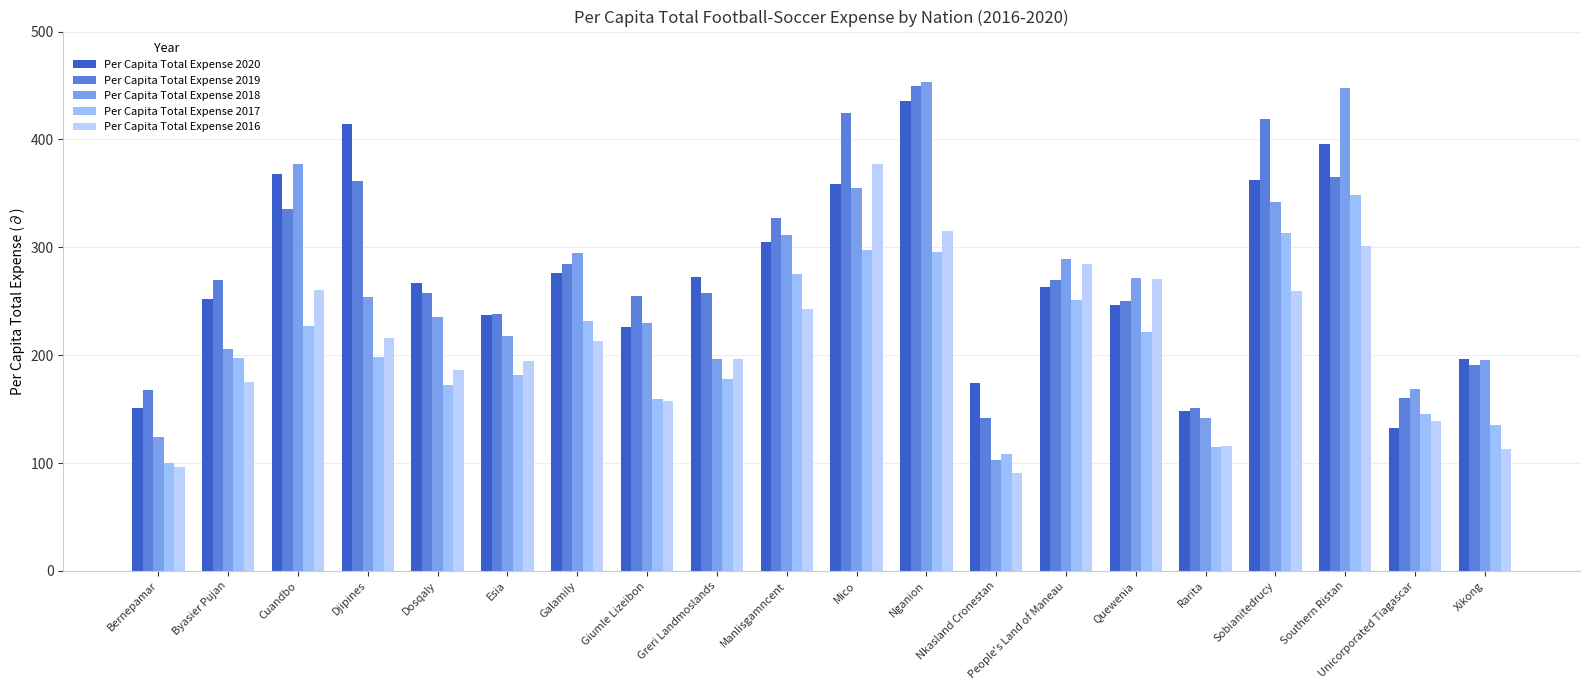

Reading right to left, extract all data points from this chart.

Per Capita Total Expense 2020: 196.4	132.9	395.7	362.0	148.7	246.5	263.4	173.9	435.3	358.9	304.7	272.5	226.5	276.6	237.6	266.9	414.2	367.9	252.0	151.1
Per Capita Total Expense 2019: 190.4	160.2	365.0	418.6	150.6	250.1	269.4	141.7	449.8	424.1	326.8	258.1	255.3	284.2	237.9	257.4	361.1	335.3	269.7	167.5
Per Capita Total Expense 2018: 195.8	169.0	447.8	342.0	141.7	271.1	289.4	102.8	453.1	354.6	311.9	196.6	229.9	295.0	217.6	235.2	253.8	376.8	205.8	123.7
Per Capita Total Expense 2017: 134.8	145.3	348.7	313.6	114.6	221.7	251.5	108.6	295.6	297.1	275.4	178.1	159.7	231.3	181.6	172.3	198.3	227.2	197.2	100.0
Per Capita Total Expense 2016: 112.8	139.3	300.8	259.6	115.8	270.6	284.2	91.0	315.4	377.6	243.0	196.4	157.4	213.4	194.5	186.2	216.0	260.5	175.2	96.5